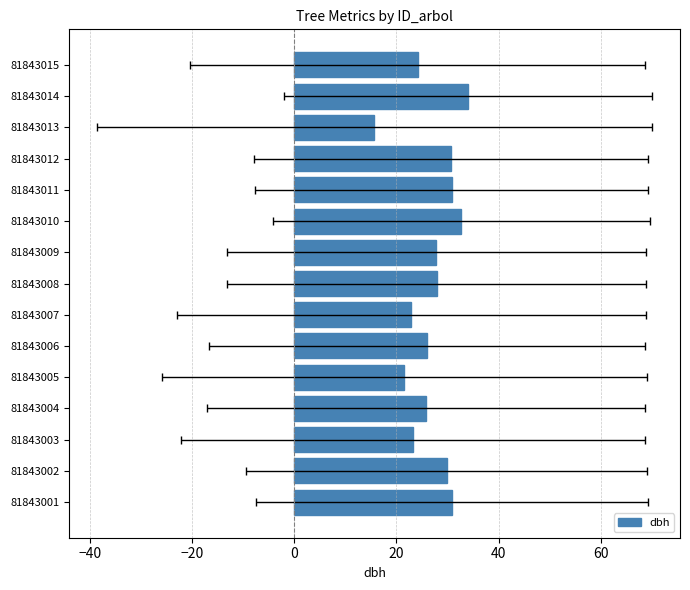

The value at 81843010 is 19.0. True or false?

False